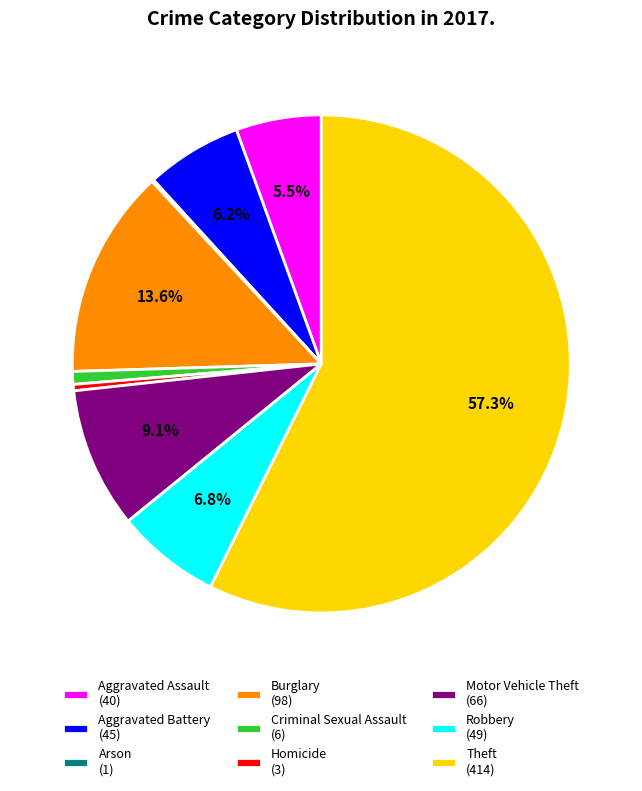

Between Aggravated Battery (45) and Criminal Sexual Assault (6), which is larger?

Aggravated Battery (45)